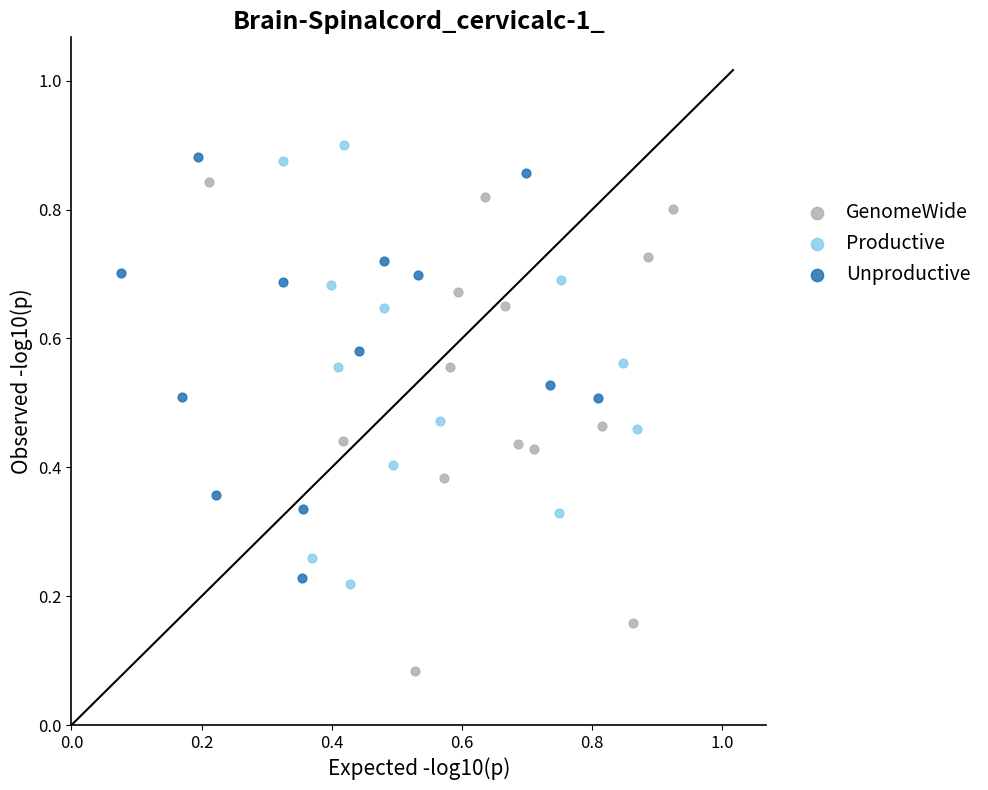

Which series has the widest spread of Y values?

GenomeWide